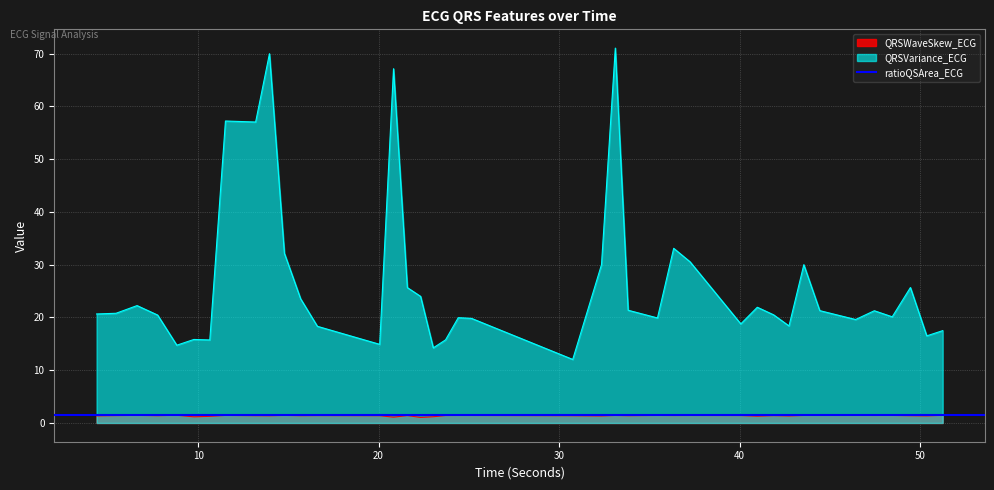

What is the spread (max minus min) of values at 37.2578125?

29.1